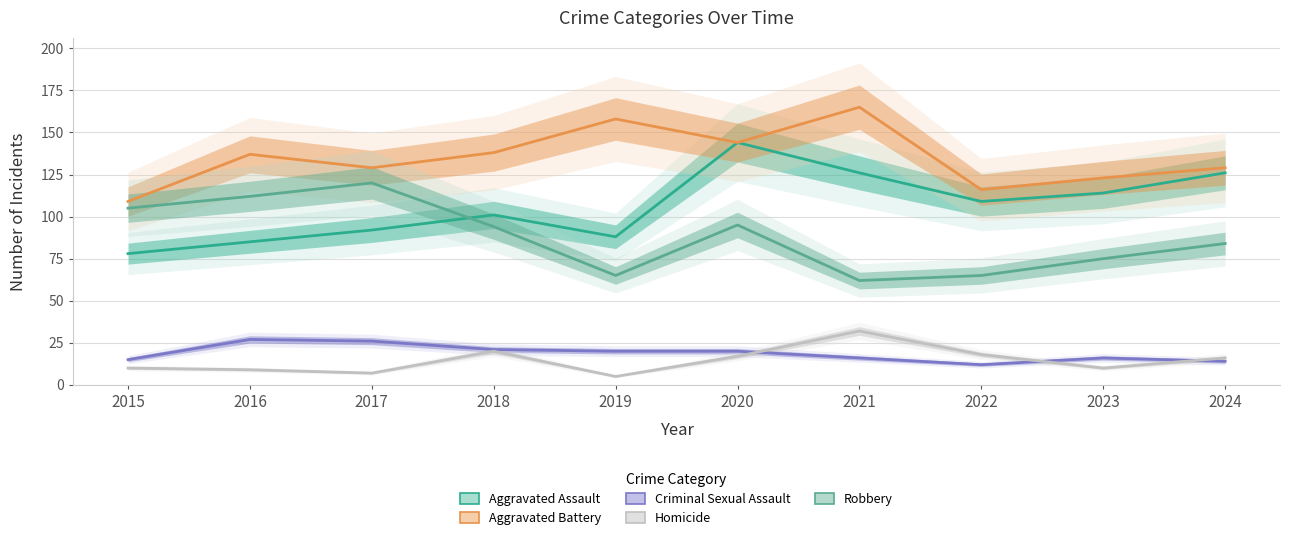

What is the total value across all series at 2015?

317